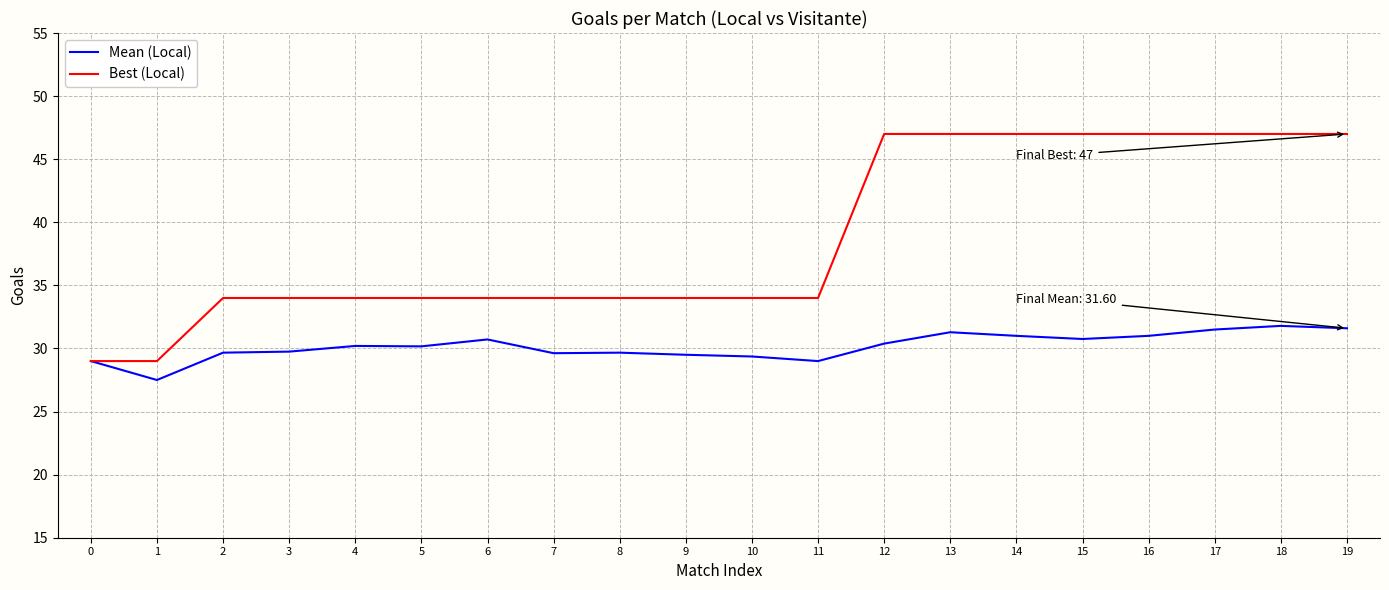

List the series in order of their overall mean, highest first.

Best (Local), Mean (Local)